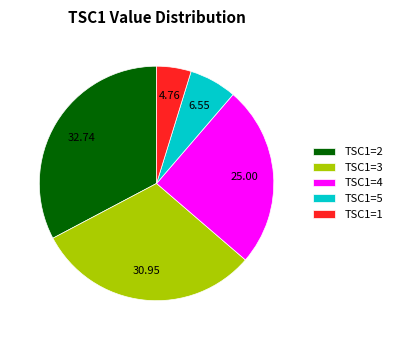

Is the sum of TSC1=4 and TSC1=5 greater than half?

No